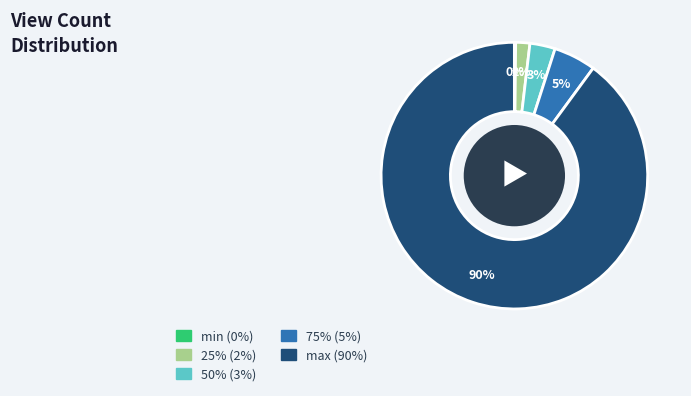

Which category accounts for the majority?

max